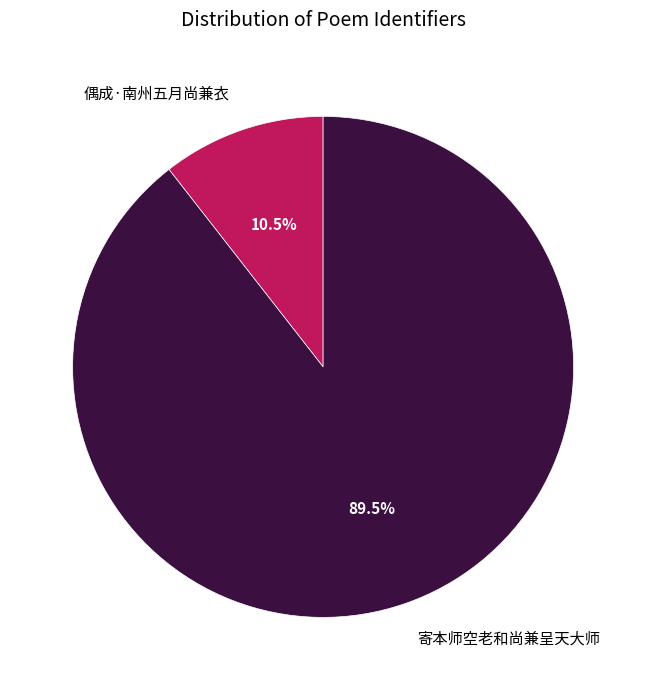

True or false: 寄本师空老和尚兼呈天大师 accounts for 77% of the total.

False